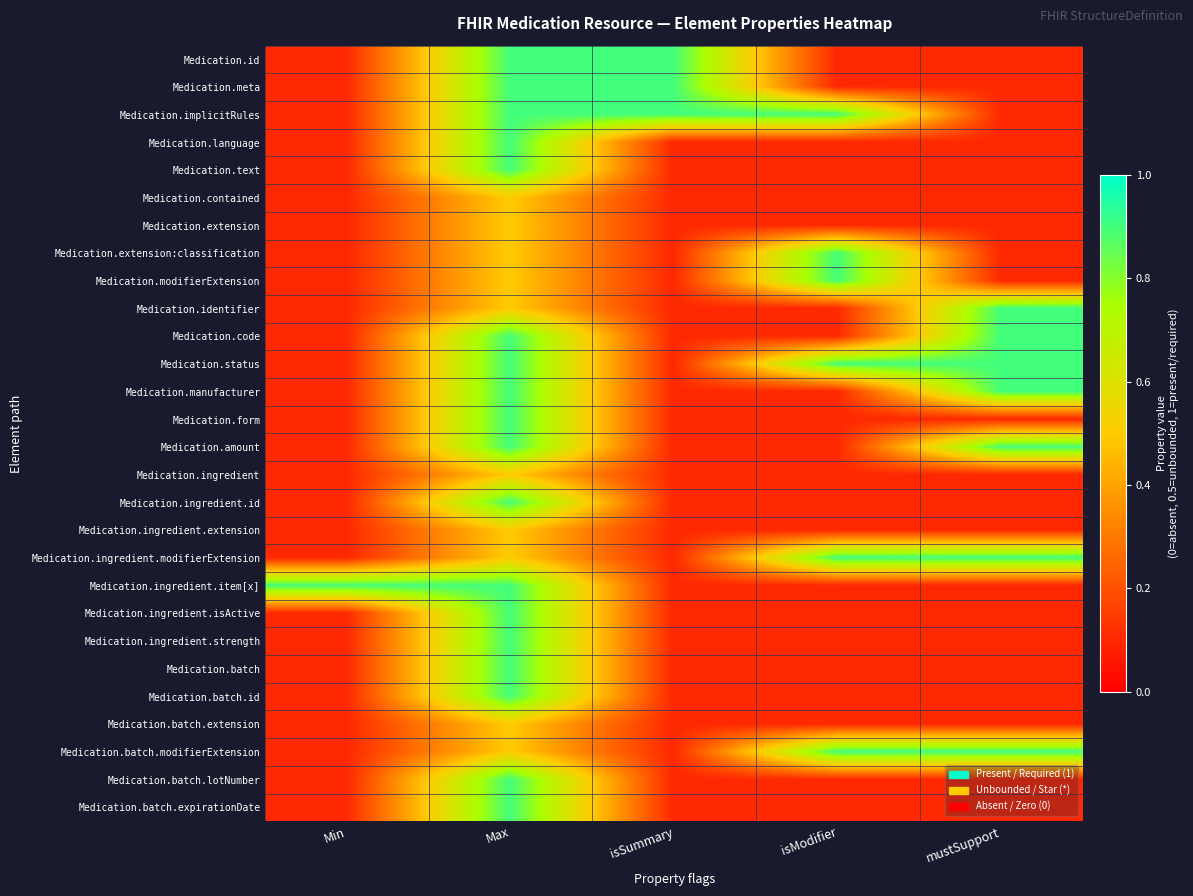

Reading left to right, list all the values displayed in this chart.

Medication.id: Min=0.1	Max=0.9	isSummary=0.9	isModifier=0.1	mustSupport=0.1
Medication.meta: Min=0.1	Max=0.9	isSummary=0.9	isModifier=0.1	mustSupport=0.1
Medication.implicitRules: Min=0.1	Max=0.9	isSummary=0.9	isModifier=0.9	mustSupport=0.1
Medication.language: Min=0.1	Max=0.9	isSummary=0.1	isModifier=0.1	mustSupport=0.1
Medication.text: Min=0.1	Max=0.9	isSummary=0.1	isModifier=0.1	mustSupport=0.1
Medication.contained: Min=0.1	Max=0.5	isSummary=0.1	isModifier=0.1	mustSupport=0.1
Medication.extension: Min=0.1	Max=0.5	isSummary=0.1	isModifier=0.1	mustSupport=0.1
Medication.extension:classification: Min=0.1	Max=0.5	isSummary=0.1	isModifier=0.9	mustSupport=0.1
Medication.modifierExtension: Min=0.1	Max=0.5	isSummary=0.1	isModifier=0.9	mustSupport=0.1
Medication.identifier: Min=0.1	Max=0.5	isSummary=0.1	isModifier=0.1	mustSupport=0.9
Medication.code: Min=0.1	Max=0.9	isSummary=0.1	isModifier=0.1	mustSupport=0.9
Medication.status: Min=0.1	Max=0.9	isSummary=0.1	isModifier=0.9	mustSupport=0.9
Medication.manufacturer: Min=0.1	Max=0.9	isSummary=0.1	isModifier=0.1	mustSupport=0.9
Medication.form: Min=0.1	Max=0.9	isSummary=0.1	isModifier=0.1	mustSupport=0.1
Medication.amount: Min=0.1	Max=0.9	isSummary=0.1	isModifier=0.1	mustSupport=0.9
Medication.ingredient: Min=0.1	Max=0.5	isSummary=0.1	isModifier=0.1	mustSupport=0.1
Medication.ingredient.id: Min=0.1	Max=0.9	isSummary=0.1	isModifier=0.1	mustSupport=0.1
Medication.ingredient.extension: Min=0.1	Max=0.5	isSummary=0.1	isModifier=0.1	mustSupport=0.1
Medication.ingredient.modifierExtension: Min=0.1	Max=0.5	isSummary=0.1	isModifier=0.9	mustSupport=0.9
Medication.ingredient.item[x]: Min=0.9	Max=0.9	isSummary=0.1	isModifier=0.1	mustSupport=0.1
Medication.ingredient.isActive: Min=0.1	Max=0.9	isSummary=0.1	isModifier=0.1	mustSupport=0.1
Medication.ingredient.strength: Min=0.1	Max=0.9	isSummary=0.1	isModifier=0.1	mustSupport=0.1
Medication.batch: Min=0.1	Max=0.9	isSummary=0.1	isModifier=0.1	mustSupport=0.1
Medication.batch.id: Min=0.1	Max=0.9	isSummary=0.1	isModifier=0.1	mustSupport=0.1
Medication.batch.extension: Min=0.1	Max=0.5	isSummary=0.1	isModifier=0.1	mustSupport=0.1
Medication.batch.modifierExtension: Min=0.1	Max=0.5	isSummary=0.1	isModifier=0.9	mustSupport=0.9
Medication.batch.lotNumber: Min=0.1	Max=0.9	isSummary=0.1	isModifier=0.1	mustSupport=0.1
Medication.batch.expirationDate: Min=0.1	Max=0.9	isSummary=0.1	isModifier=0.1	mustSupport=0.1